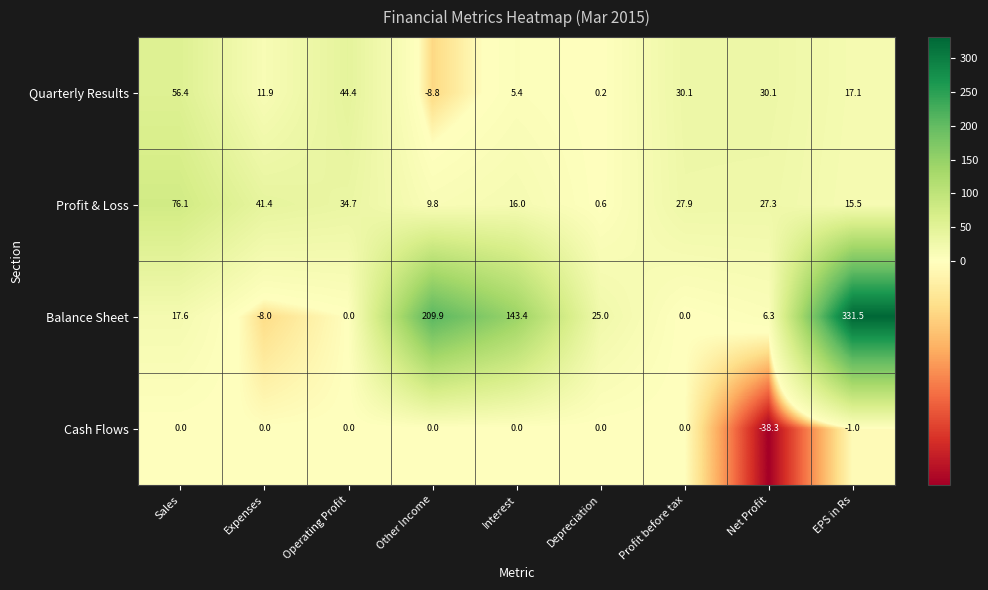

Which series has the largest total across all categories?

Balance Sheet